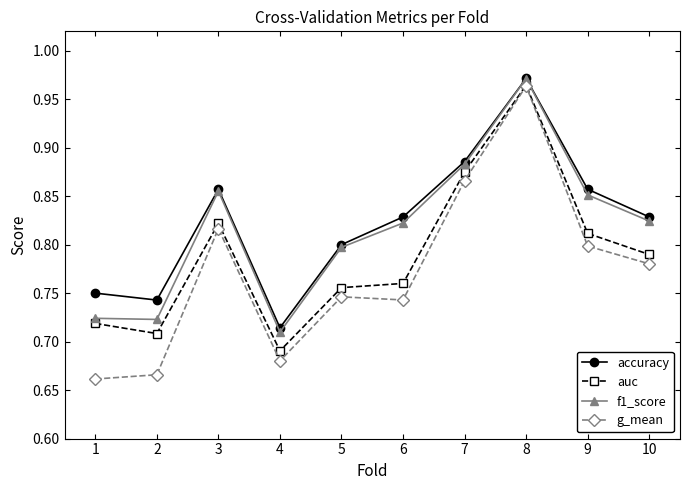

At how many categories does at least one series exceed 0?

10